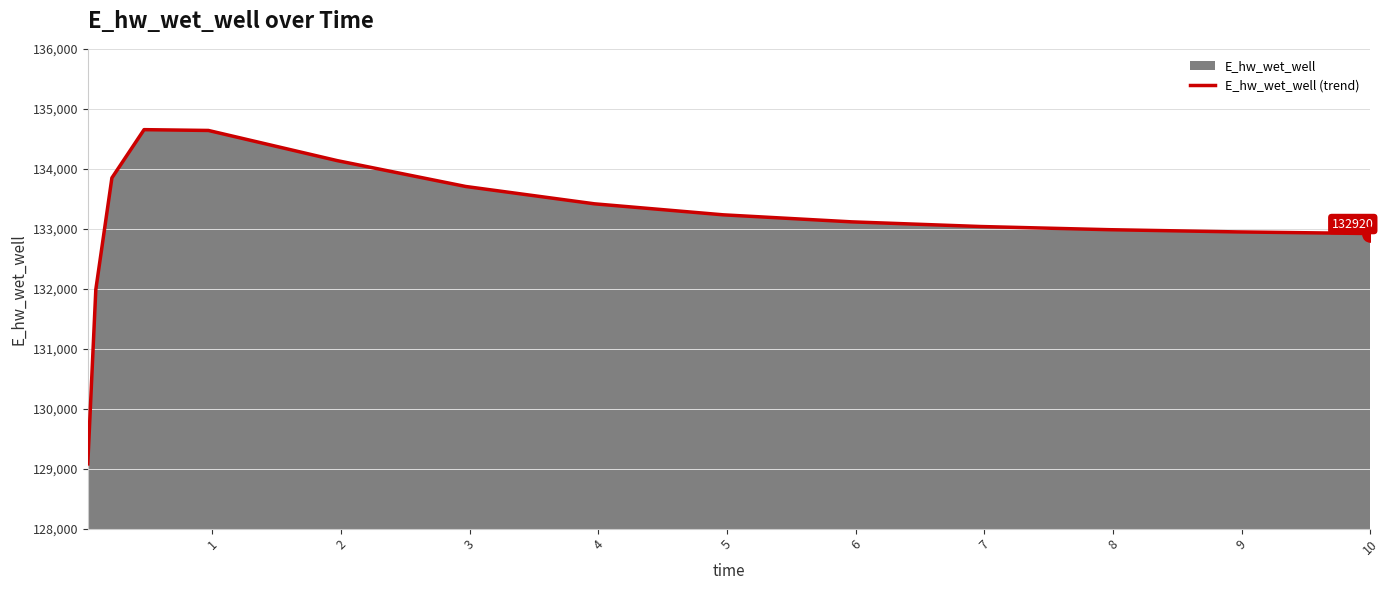

What is the difference between the maximum and minimum values?

5573.1